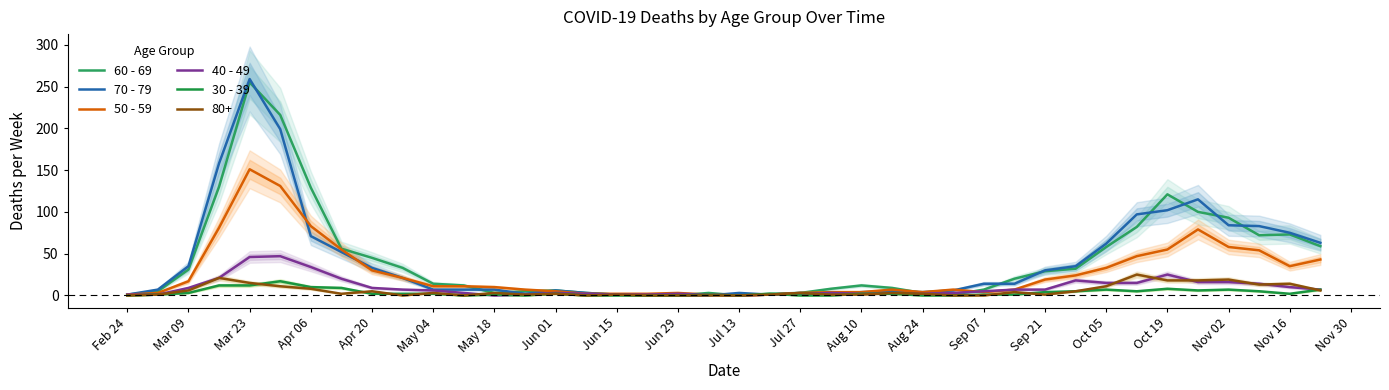

Rank the series by their maximum value, from highest to lowest.

70 - 79, 60 - 69, 50 - 59, 40 - 49, 30 - 39